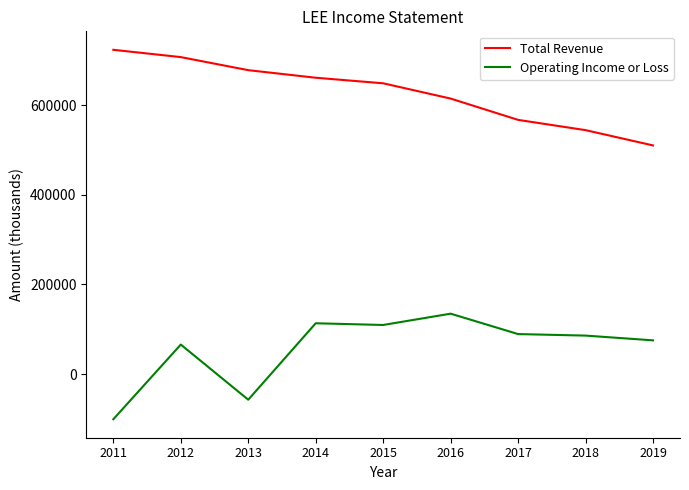

What is the minimum value shown in the chart?

-100900